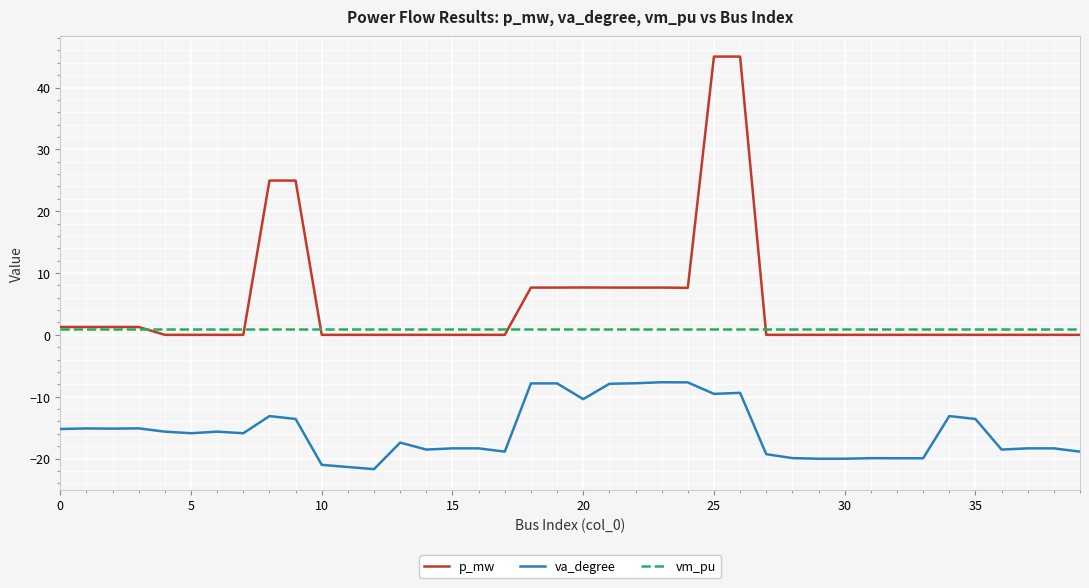

List the series in order of their overall mean, lowest first.

va_degree, vm_pu, p_mw